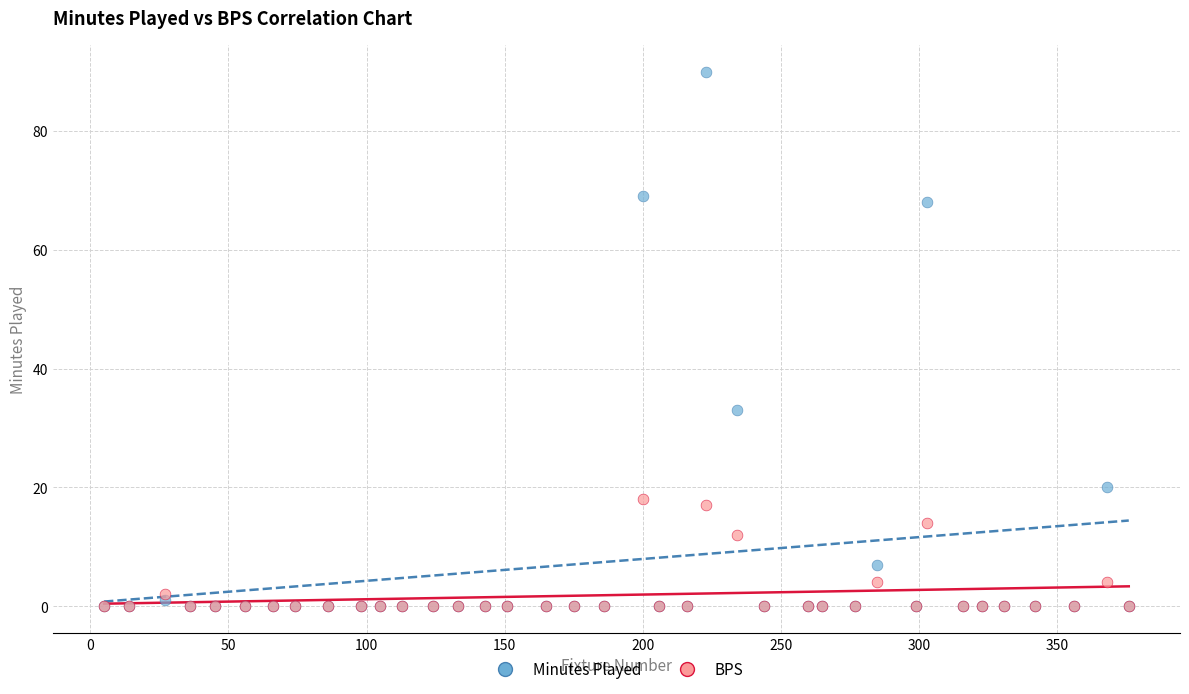

Across all series, what Y value is closest to 45?

33